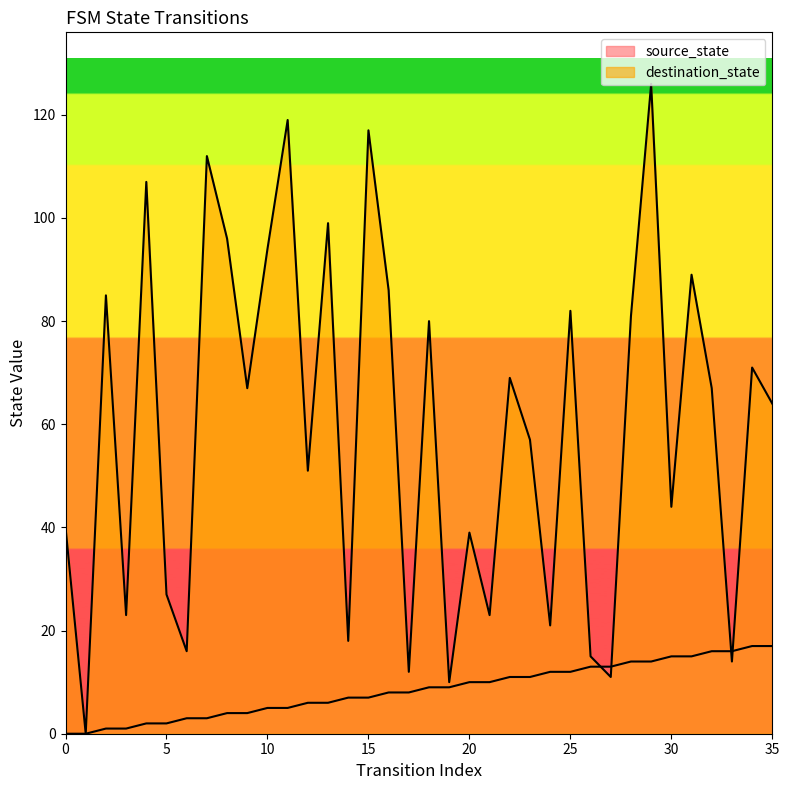

At how many categories does at least one series exceed 22?

27